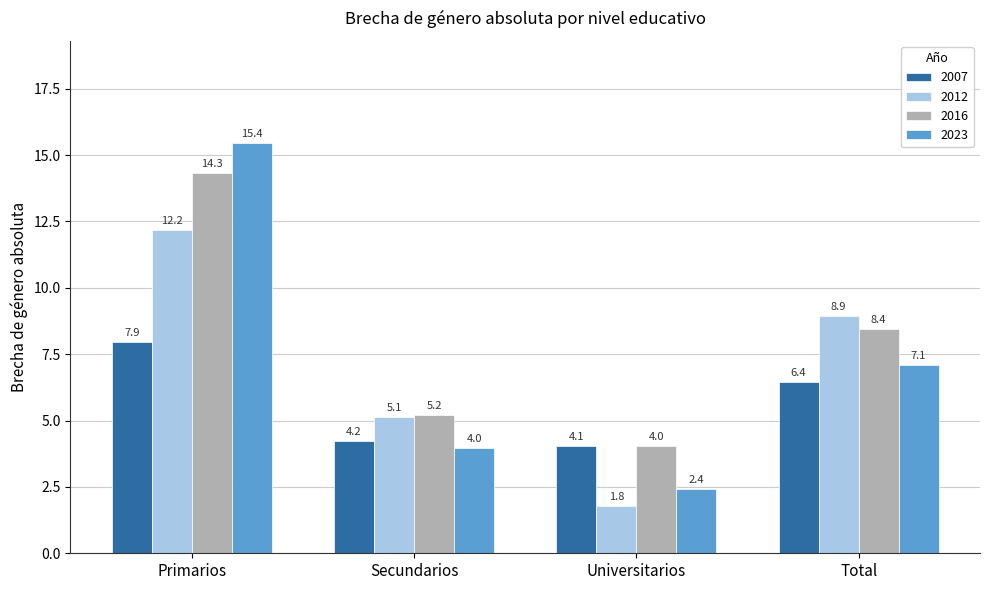

What position from the left is Primarios?

1